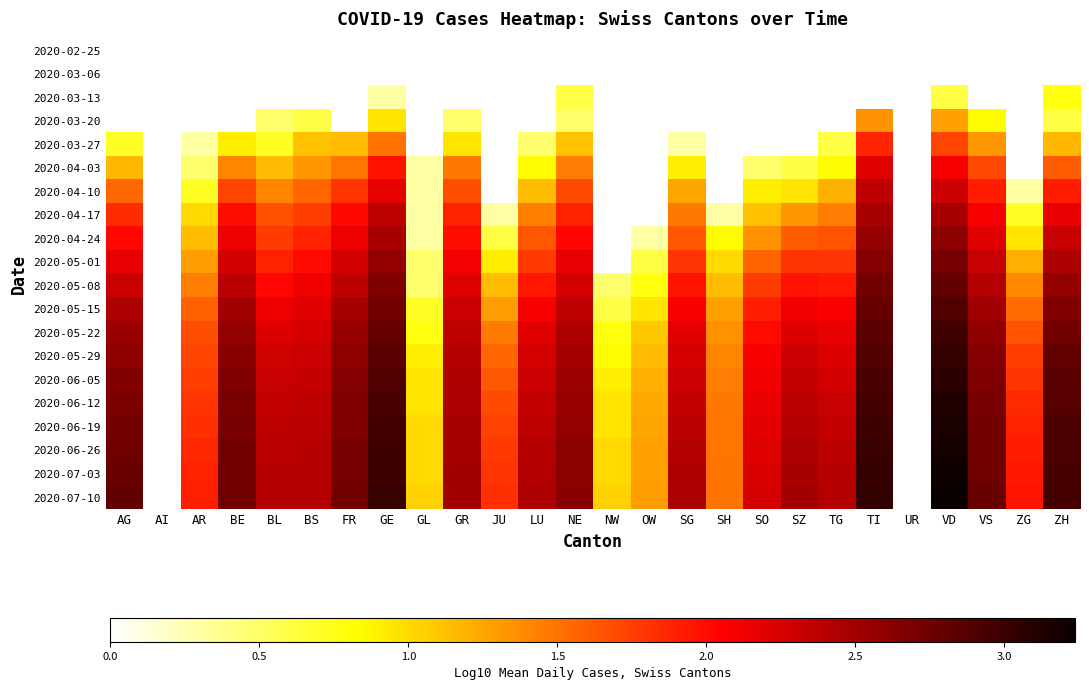

How many data points does each series have?

26